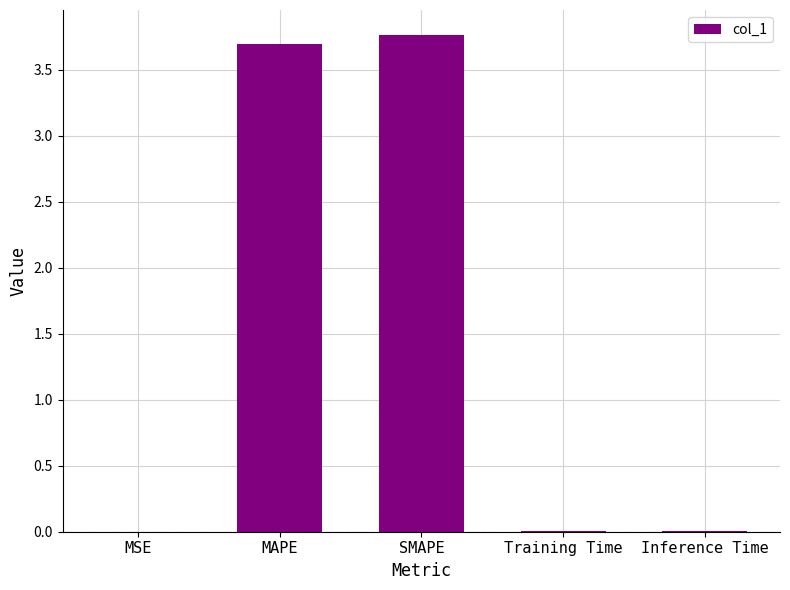

What is the greatest value displayed?

3.8